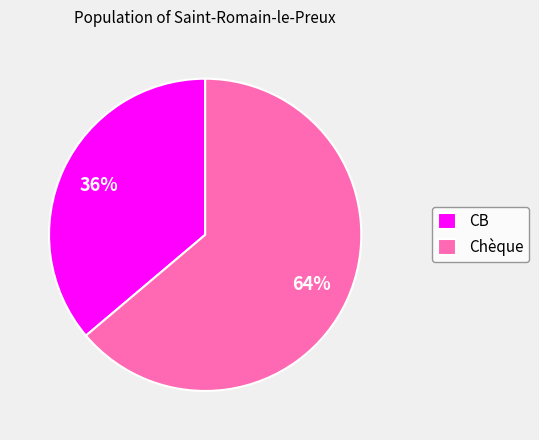

What is the largest slice in the pie chart?

Chèque